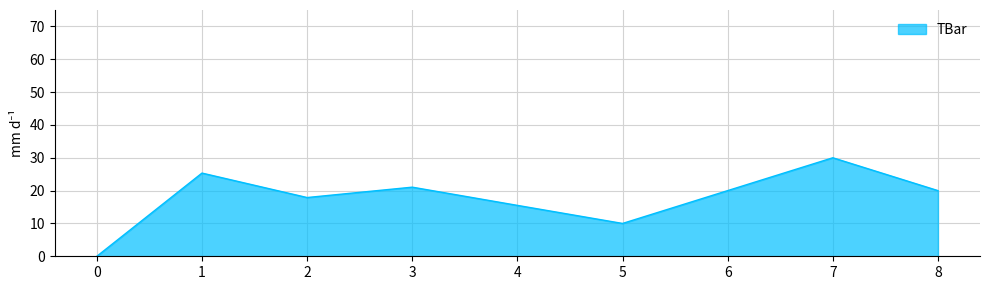

What is the approximate value at 6?

20.0